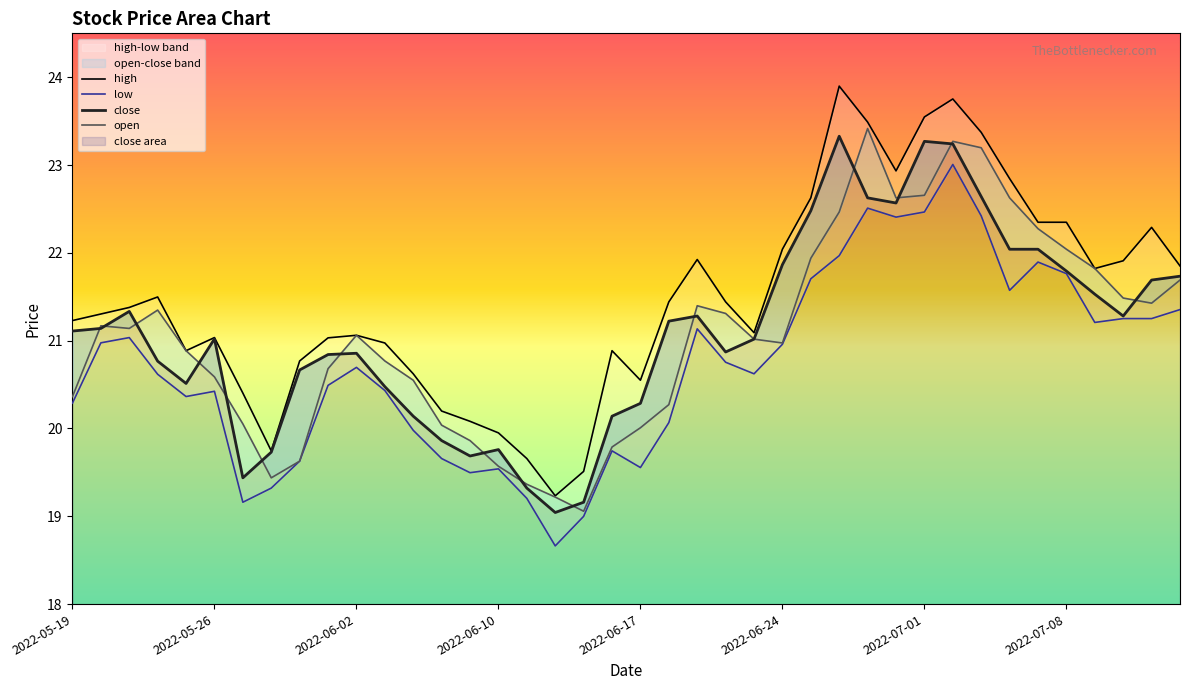

What is the highest value of the open series?

23.4